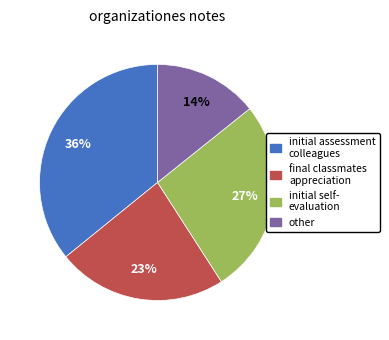

To the nearest percent, what is the average slice percentage?

25%